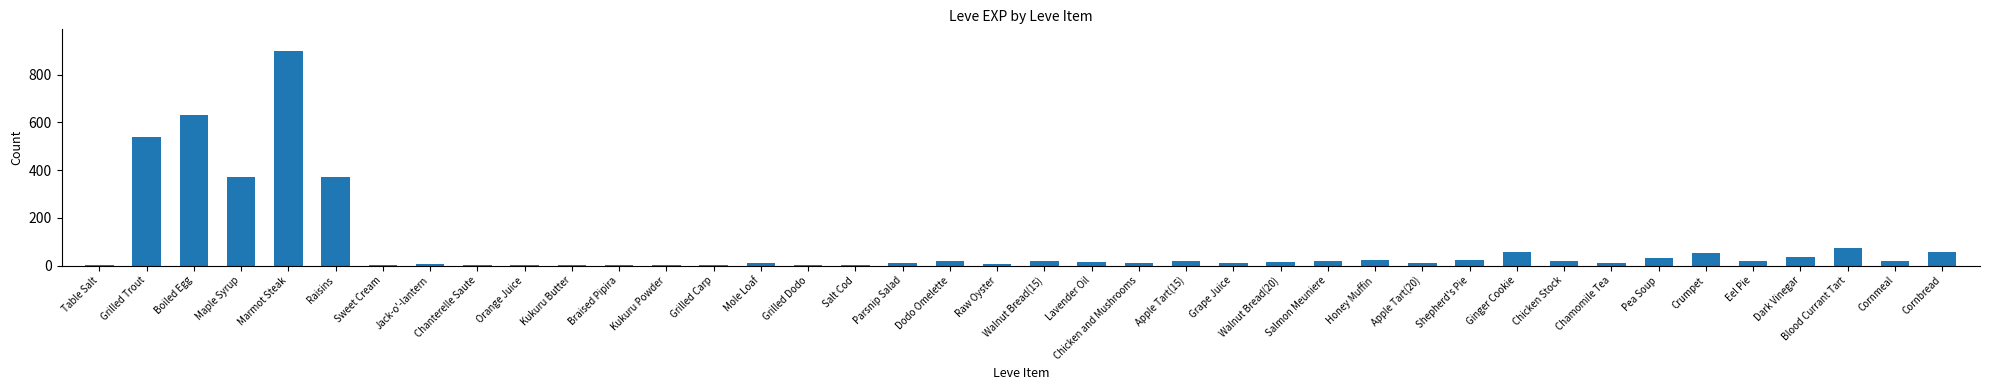

The chart shows a value of 72 at Blood Currant Tart. True or false?

True